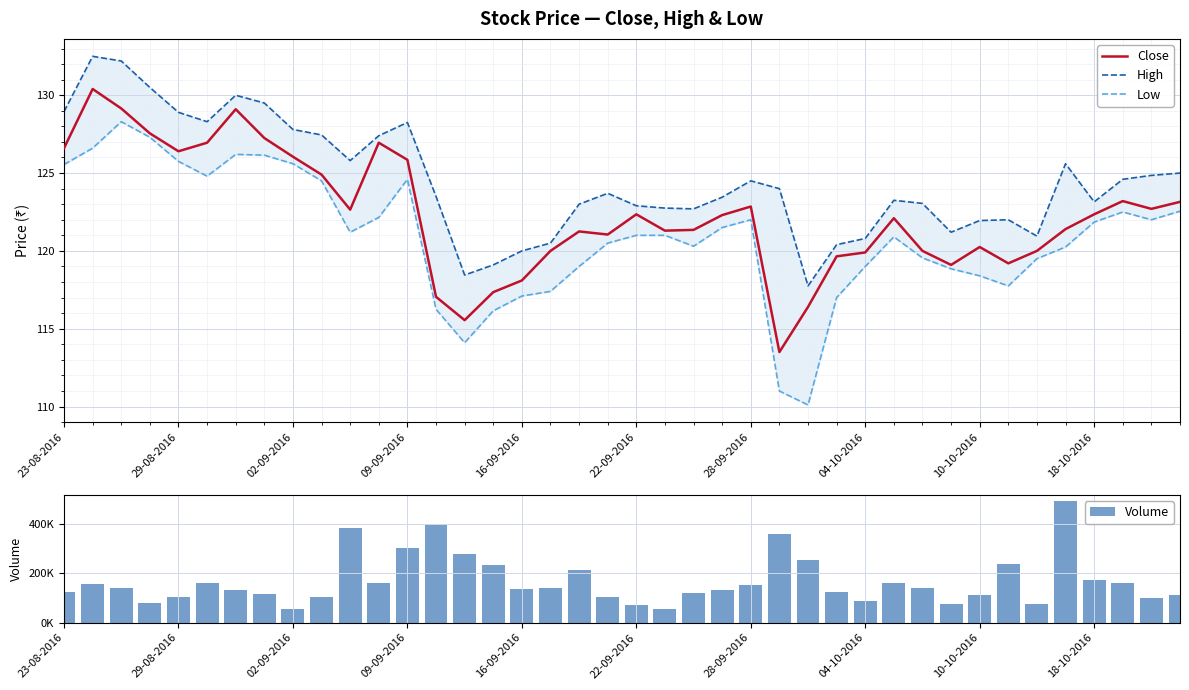

Between 16-09-2016 and 34, which series saw the biggest shift?

Volume